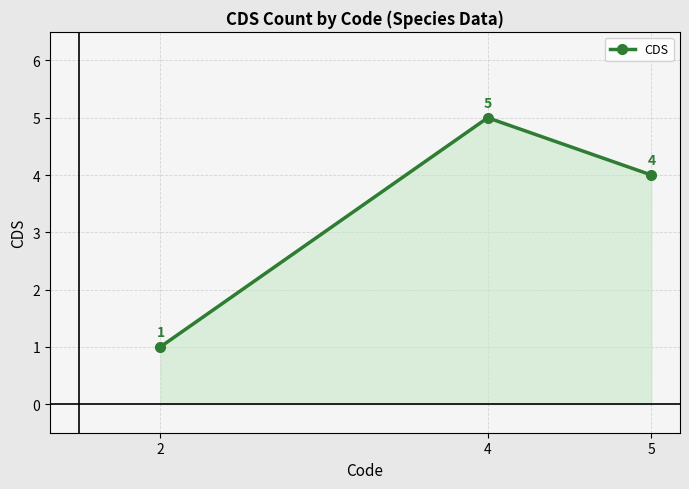

How many lines are shown in the chart?

1